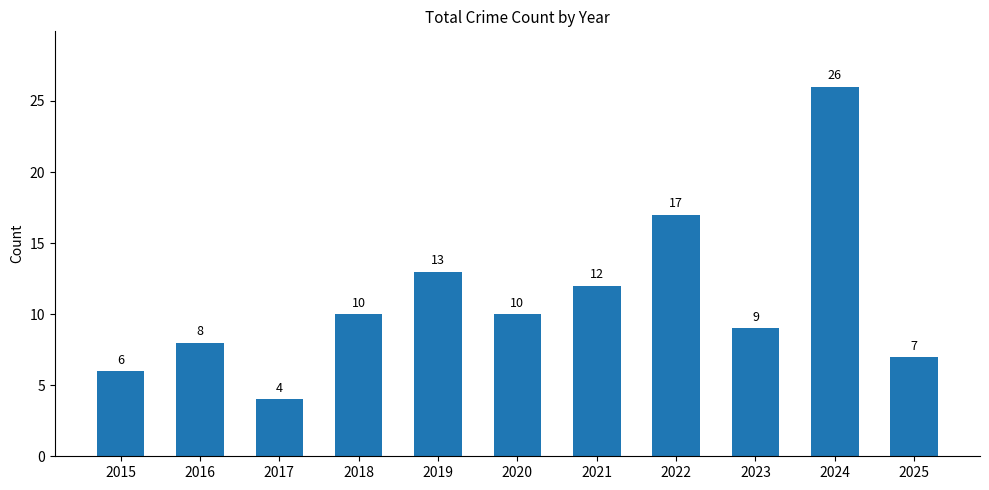

Which label corresponds to the largest value in the chart?

2024